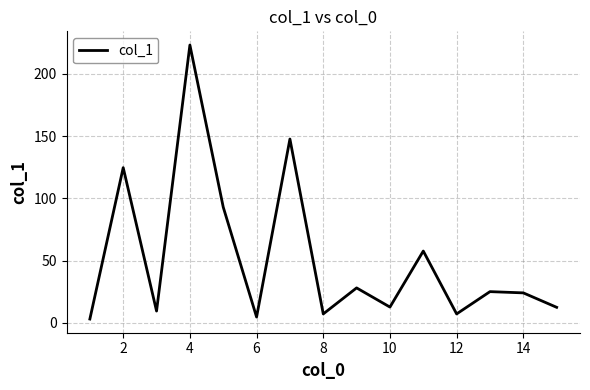

What is the difference between the maximum and minimum values?

220.1